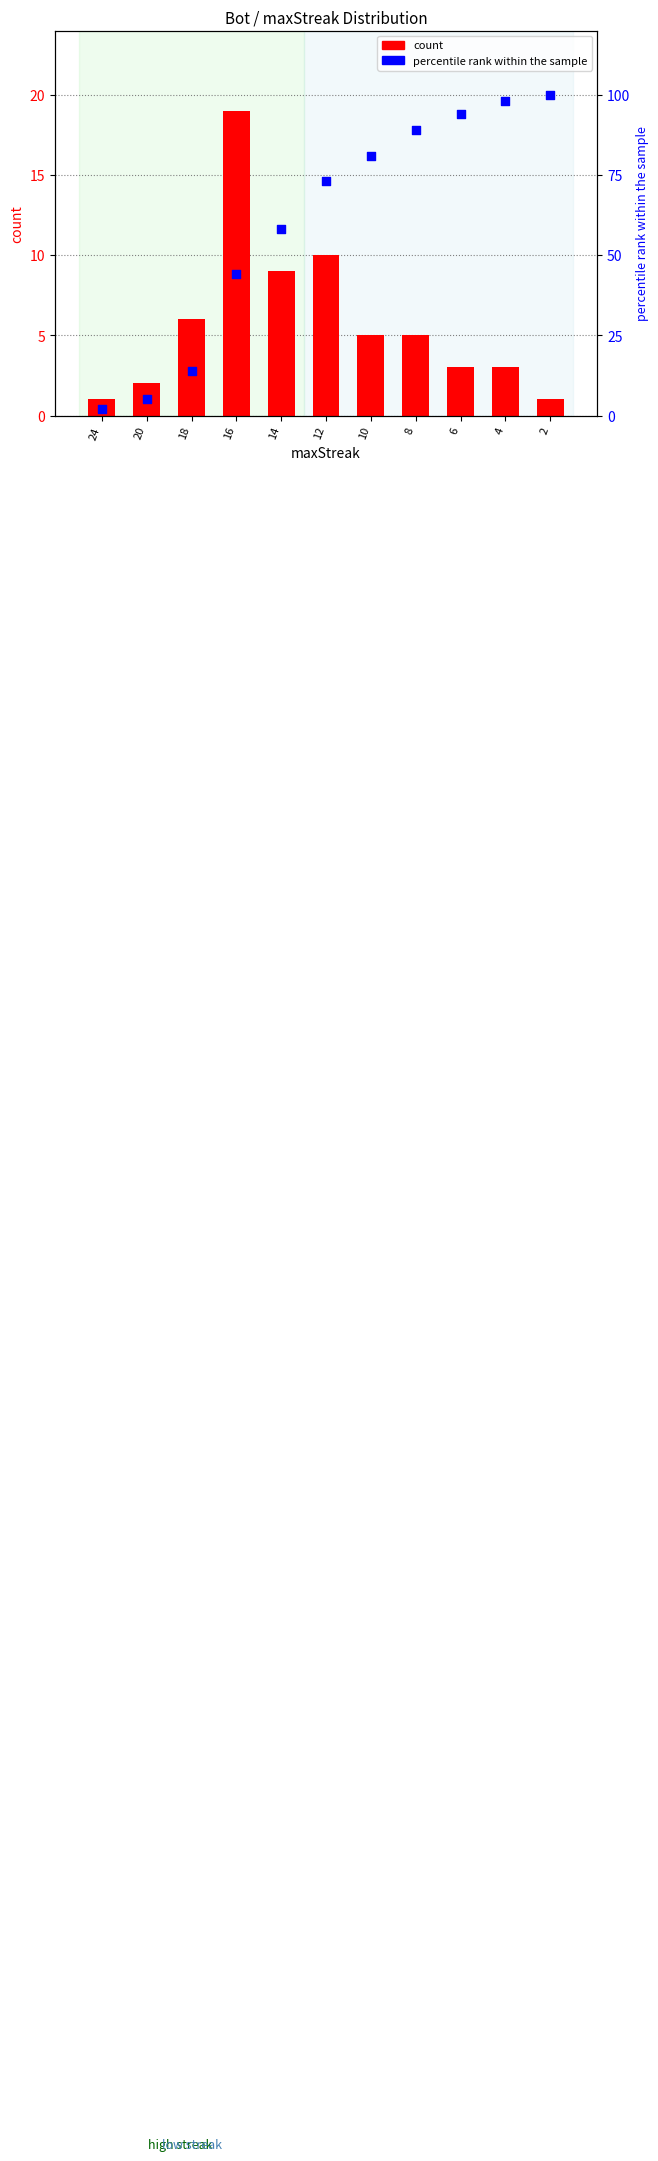

Which series has the largest total across all categories?

percentile rank within the sample